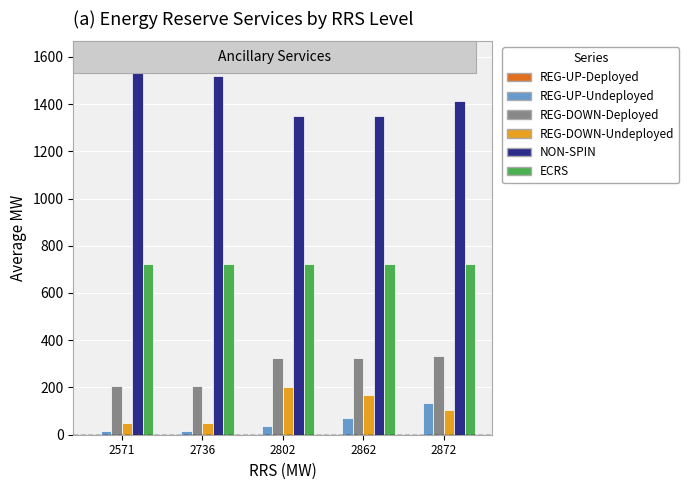

What is the approximate value of NON-SPIN at 2872?

1411.7